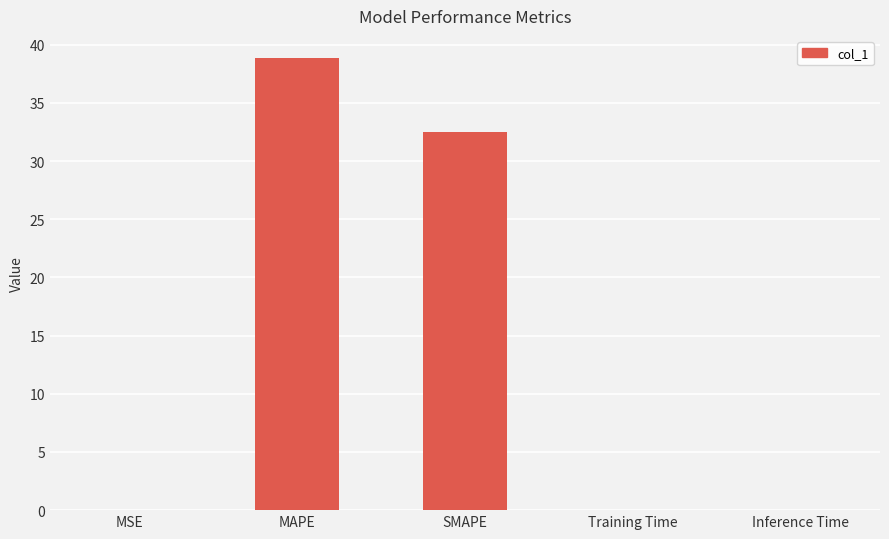

What is the maximum value shown in the chart?

38.8